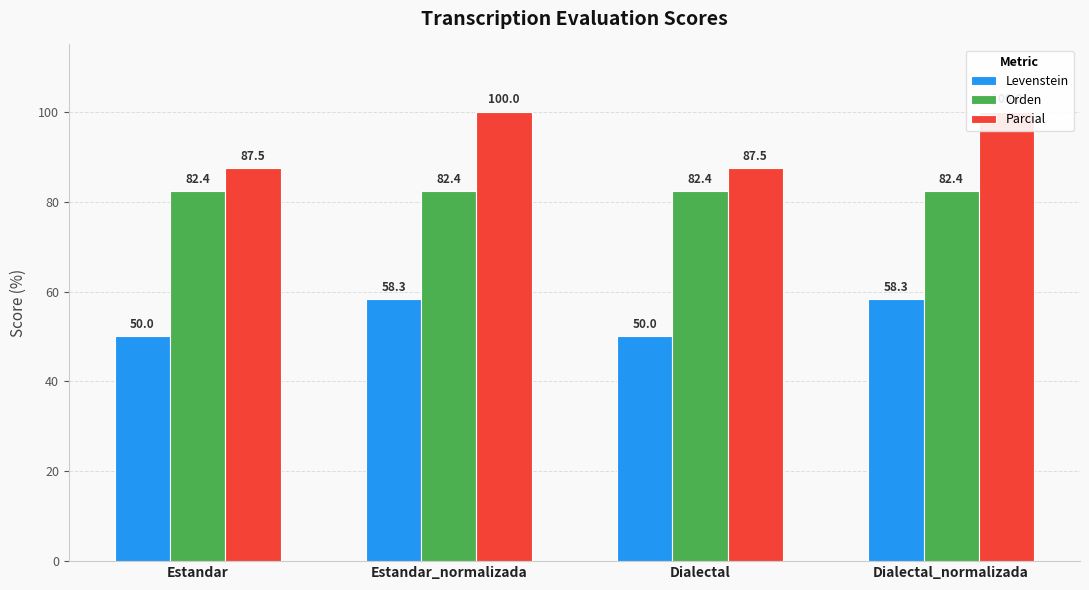

What is the spread (max minus min) of values at Dialectal_normalizada?

41.7